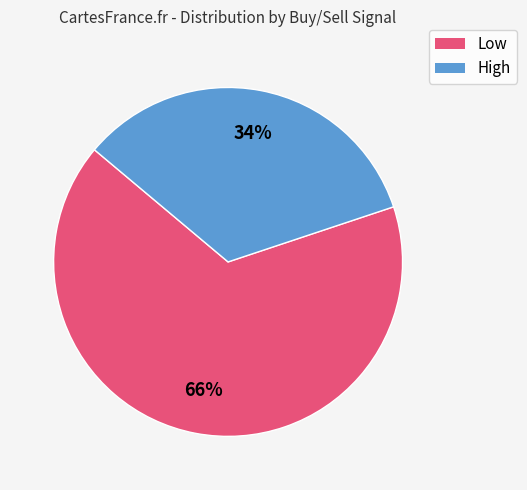

Which slice is the largest?

Low